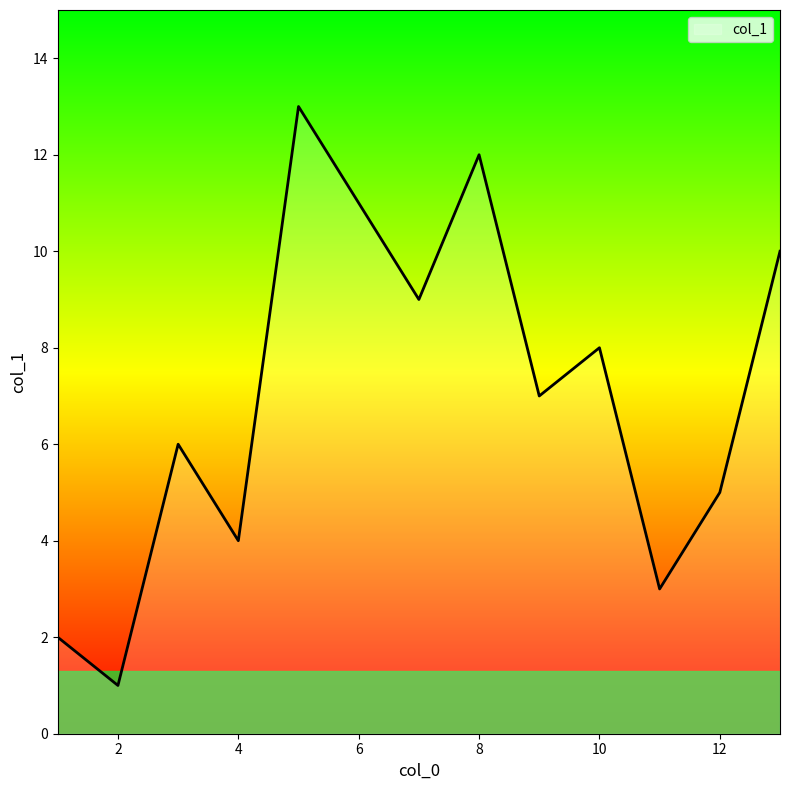

What is the maximum value shown in the chart?

13